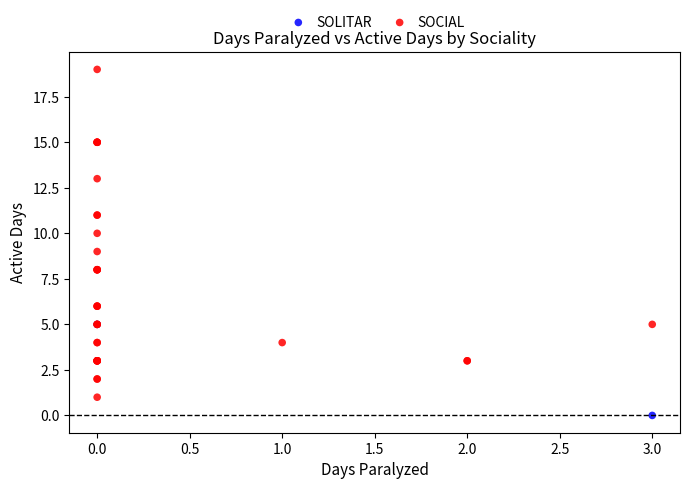

What are all the series names shown in the legend?

SOLITAR, SOCIAL